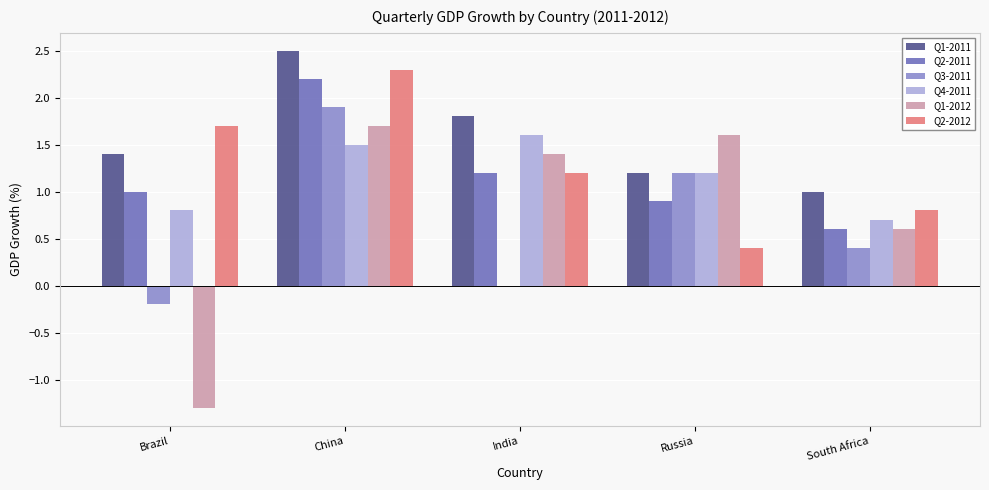

Between India and Russia, which series saw the biggest shift?

Q3-2011